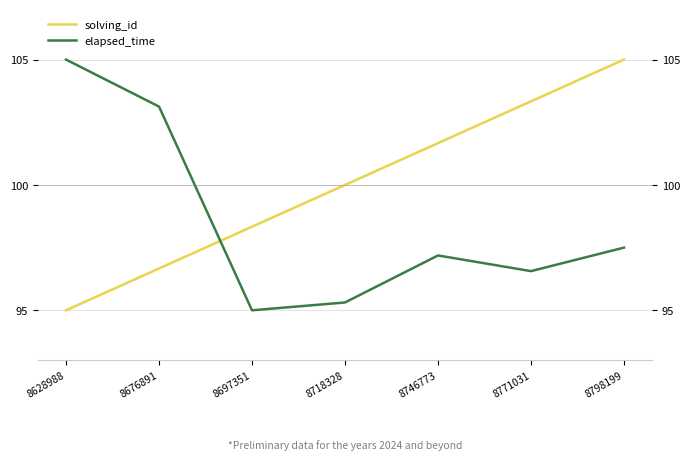

What is the minimum value shown in the chart?

95.0